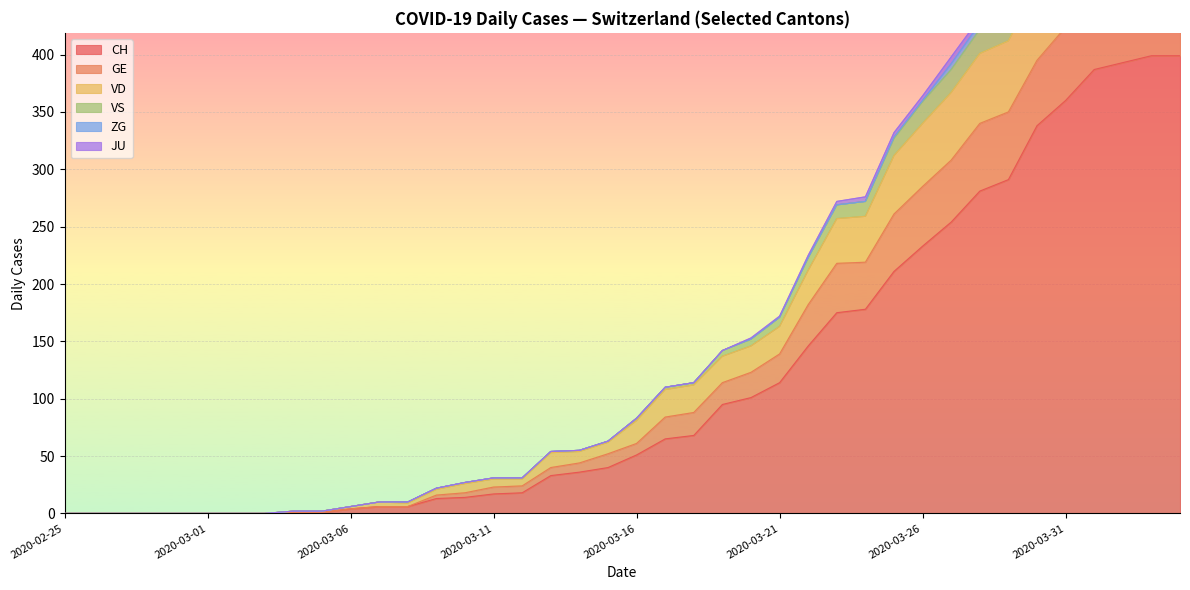

At which label is CH closest to 199?

2020-03-25